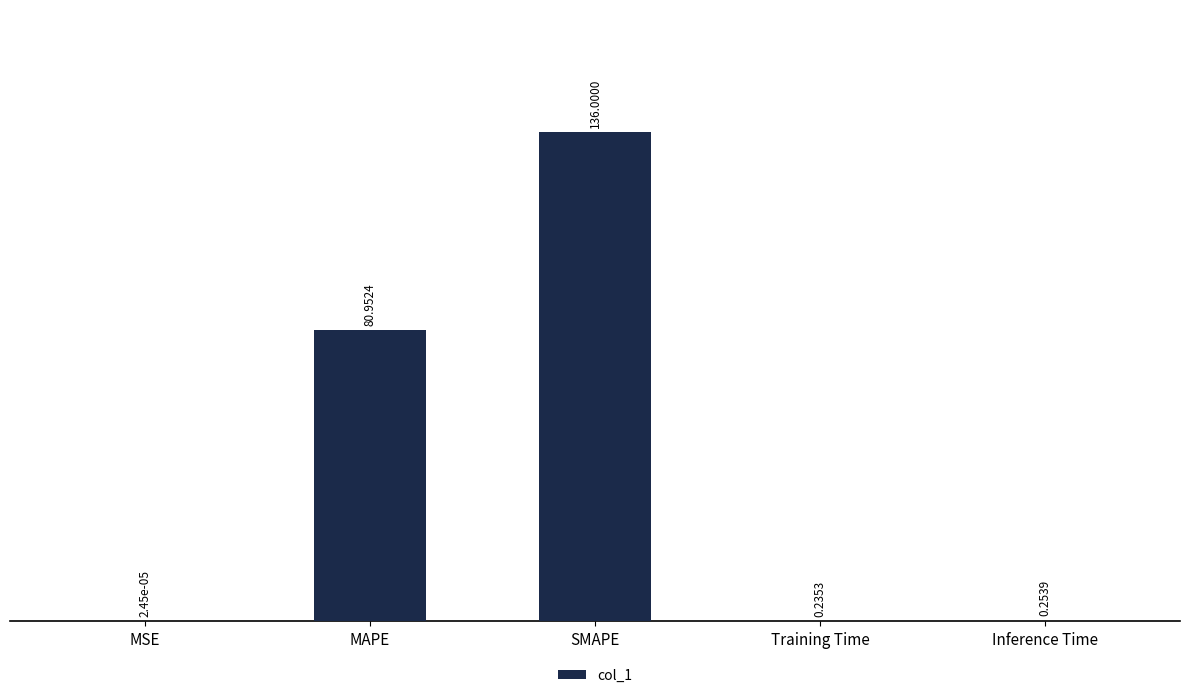

What is the greatest value displayed?

136.0